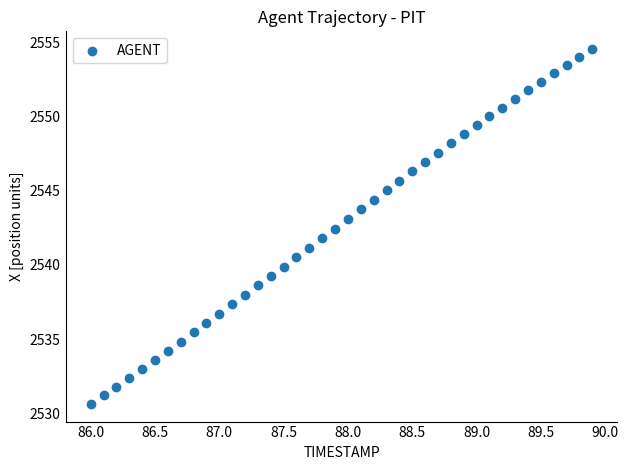

What is the range of X values (max minus min)?

3.9